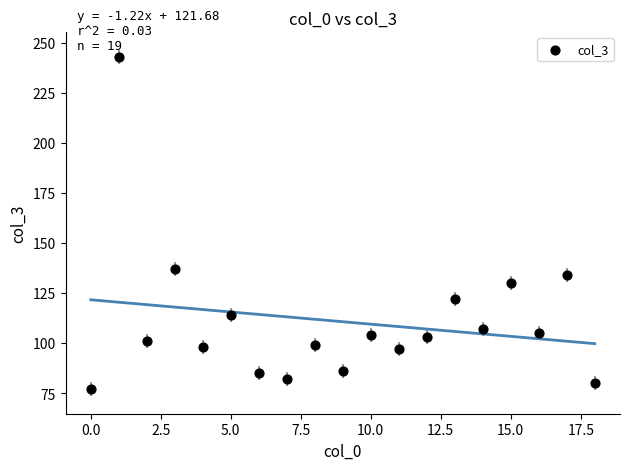

What Y value in the scatter plot is closest to 160?

137